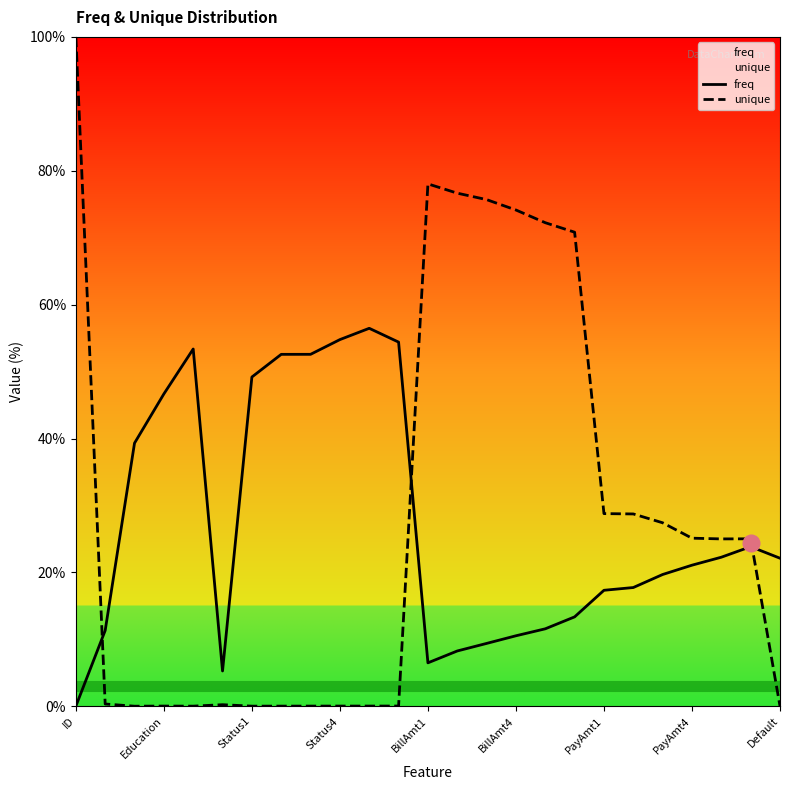

How many intersections are there between unique and freq?

3